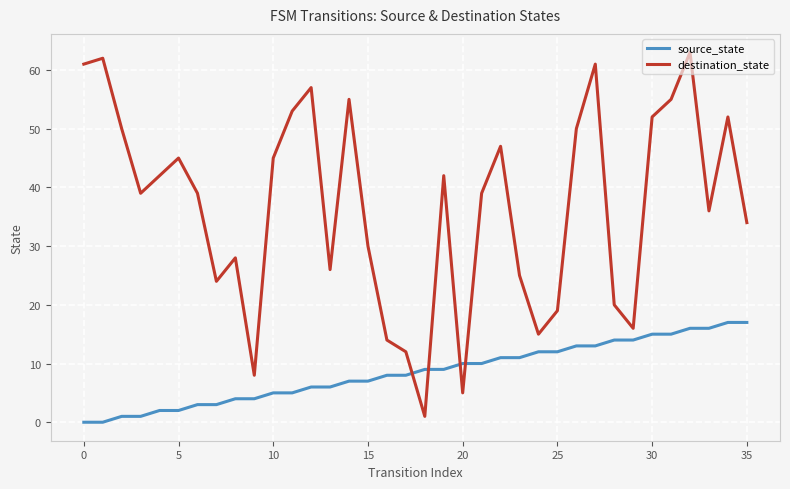

What is the sum of all source_state values?

306